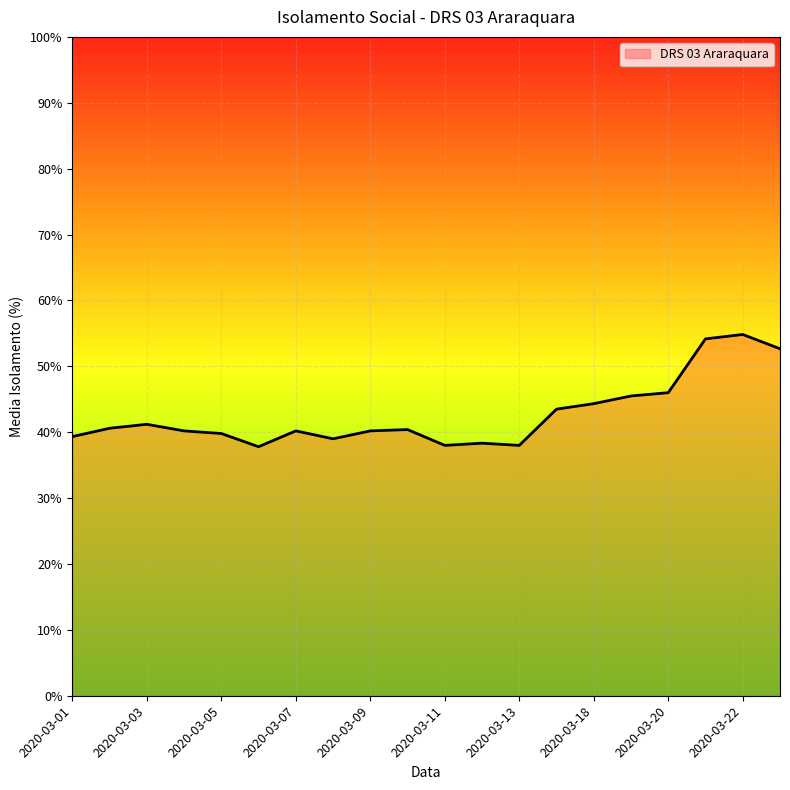

Does the chart display data point markers on the line(s)?

No